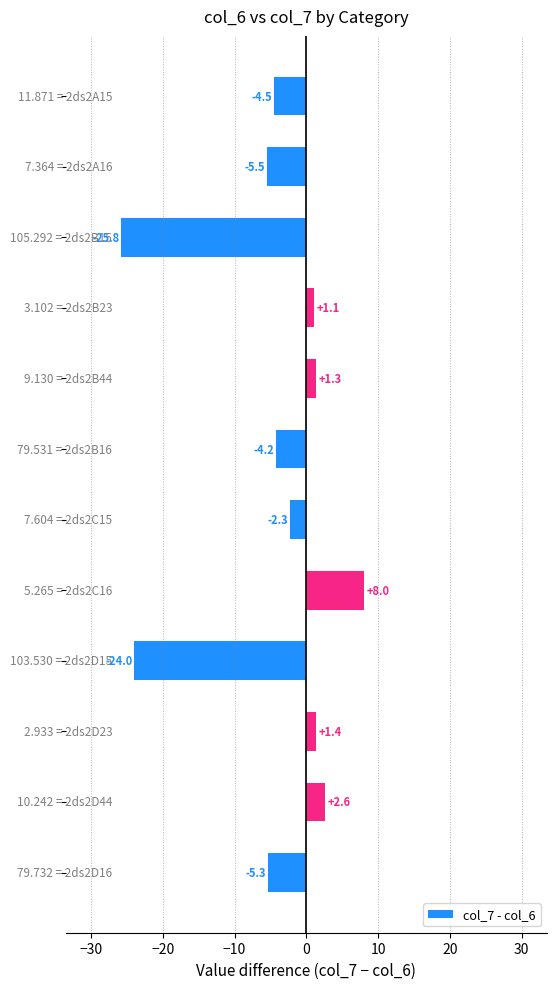

What is the minimum value shown in the chart?

-25.8